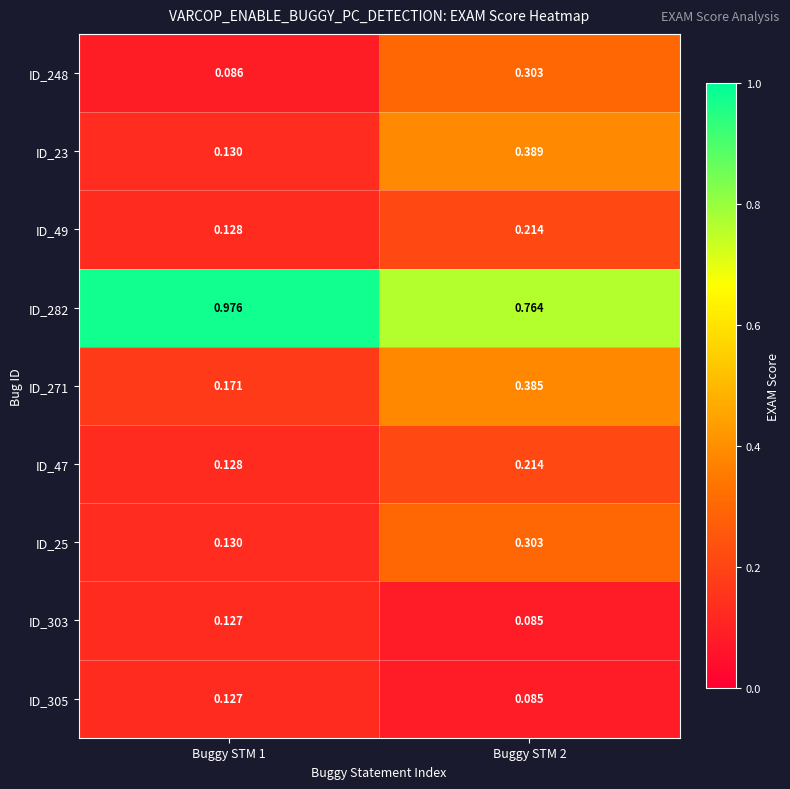

Which series changed the most between Buggy STM 1 and Buggy STM 2?

ID_23